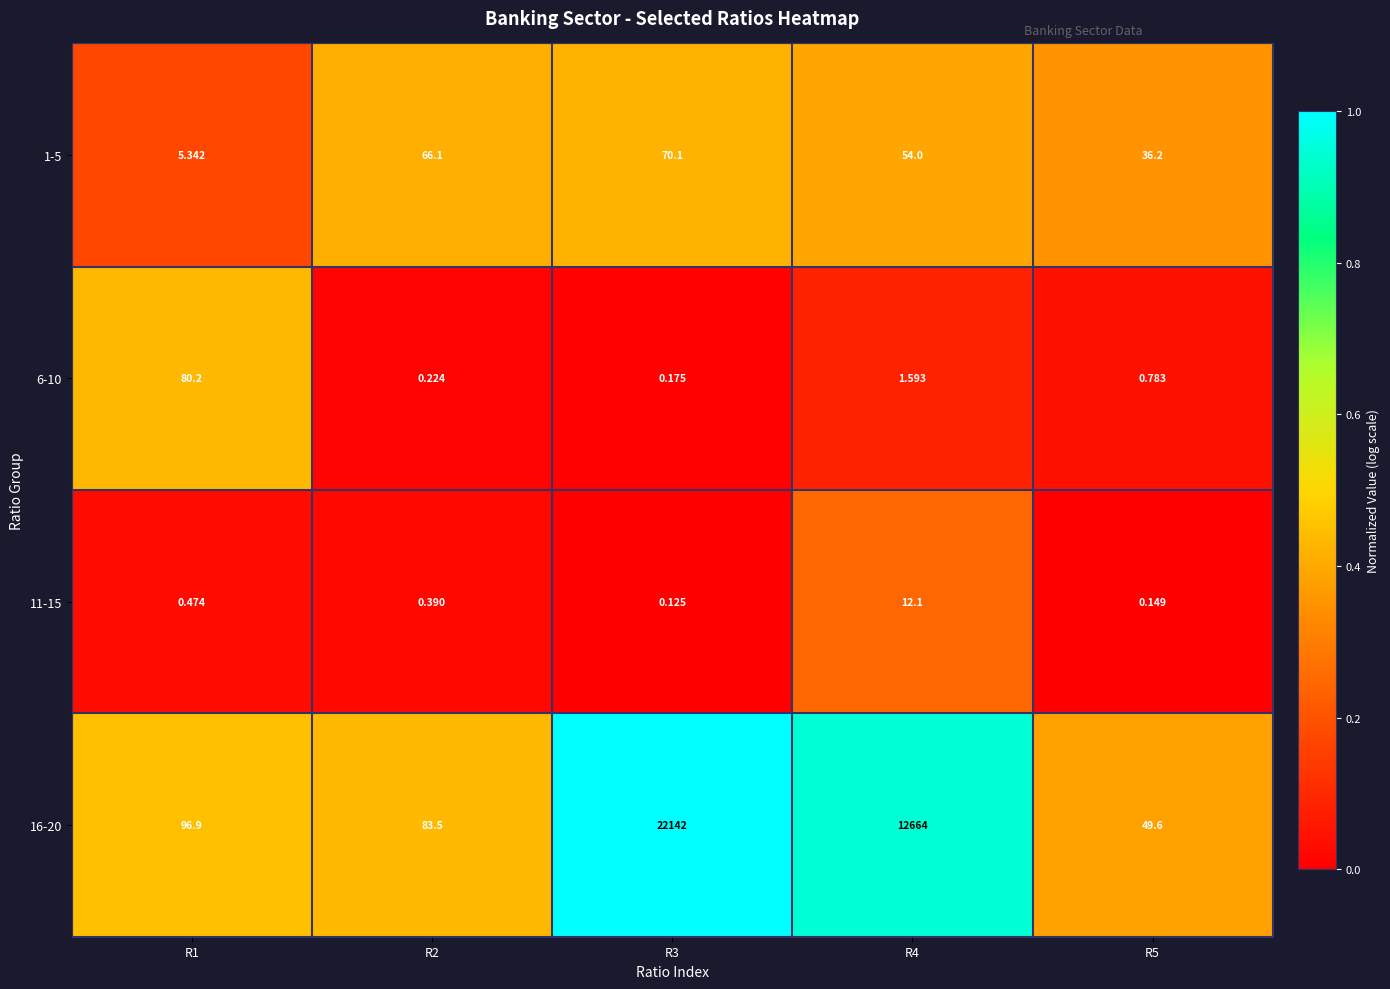

Is the value of 6-10 at R2 greater than the value of 16-20 at R1?

No